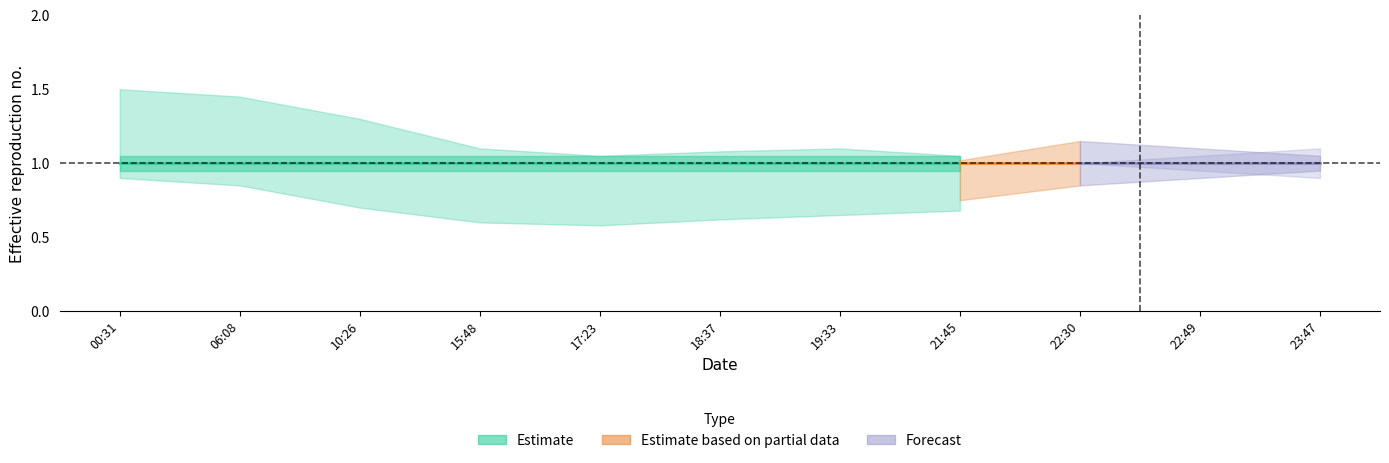

Is the value of Estimate_upper at 2019-11-28 15:48:00 greater than the value of Forecast_lower at 2019-11-28 23:47:00?

Yes